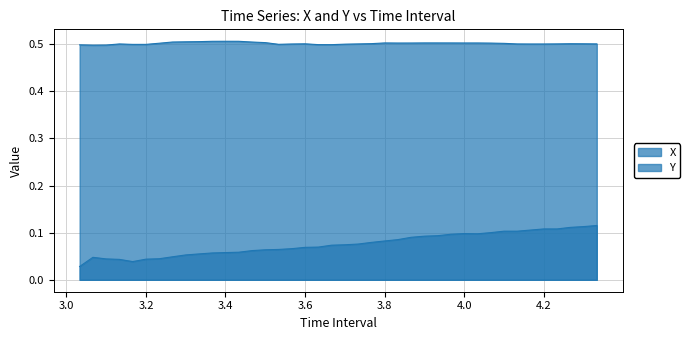

Which has a higher value, 3.466666666666664 or 4.299999999999994?

4.299999999999994